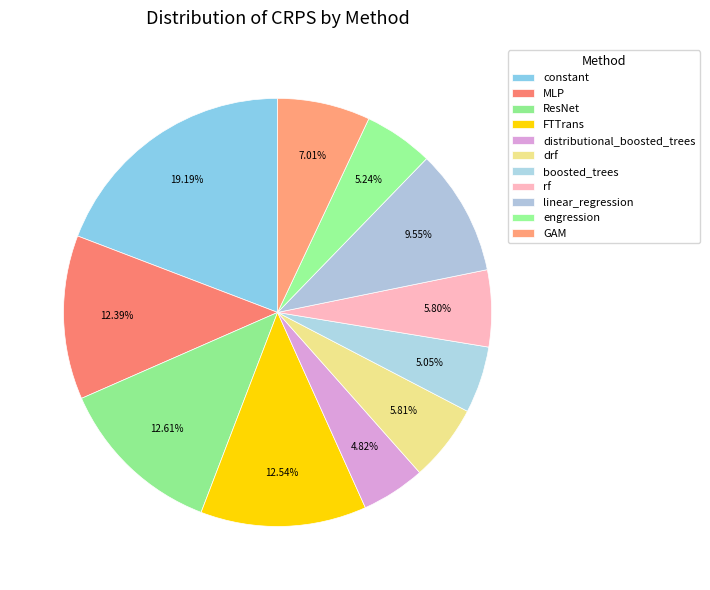

To the nearest percent, what portion does ResNet represent?

13%